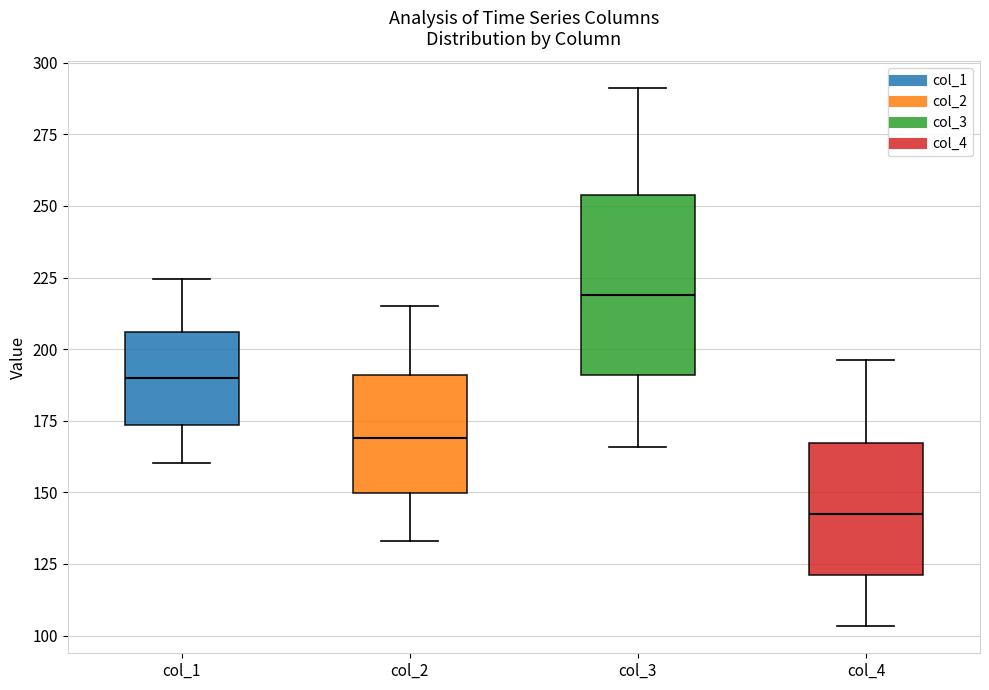

Which box's median line is the highest?

col_3